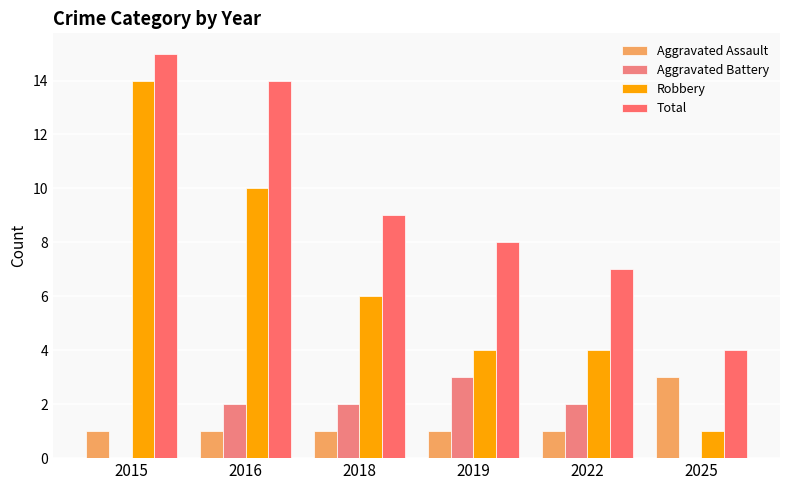

What is the difference between the maximum and minimum values in the Aggravated Assault series?

2